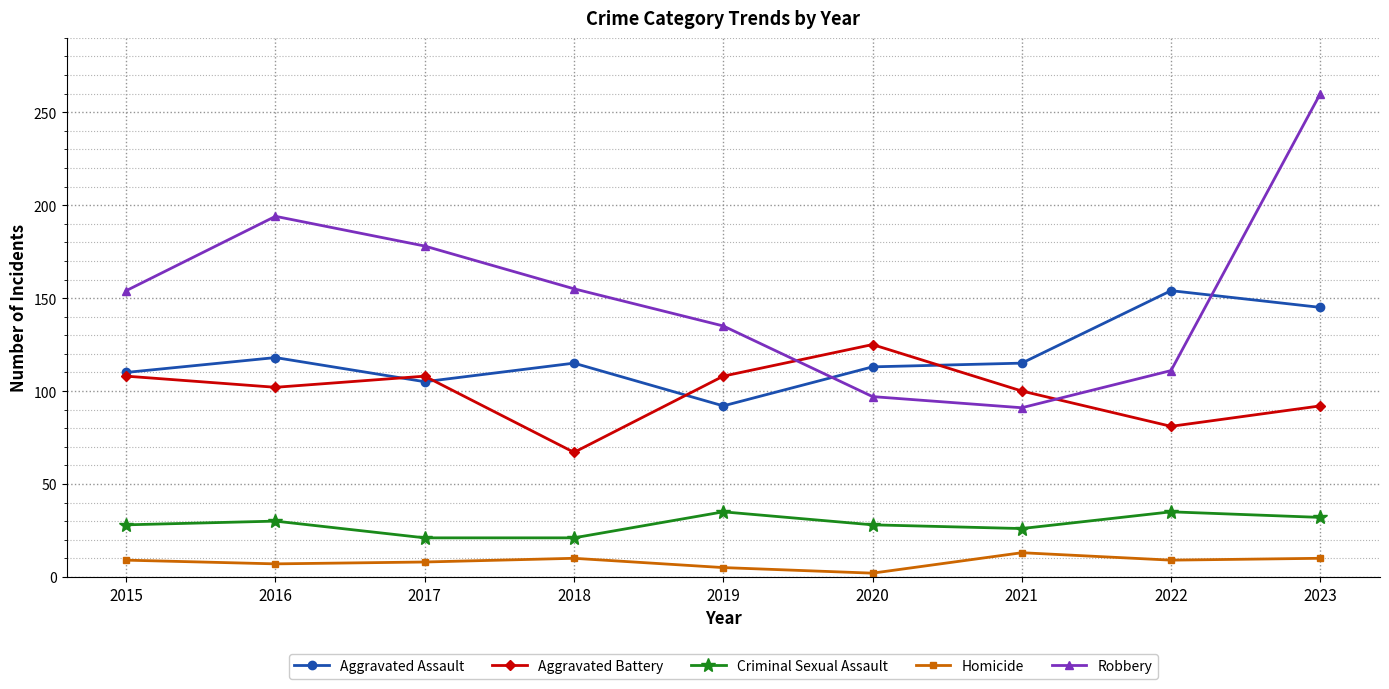

What is the spread (max minus min) of values at 2015?

145